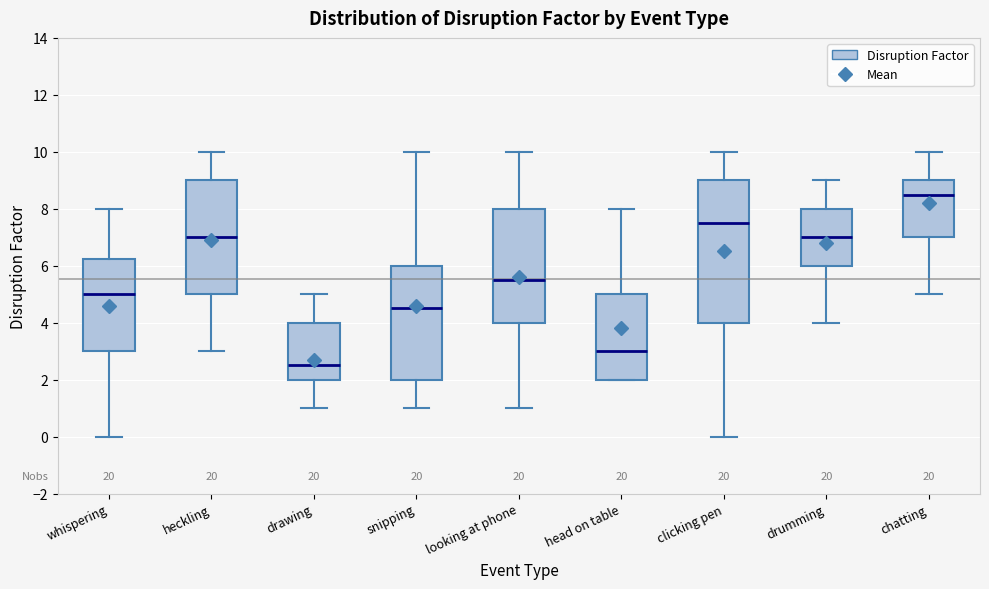

Reading left to right, read every box against the y-axis: the position of its median line, the range the box covers, and the ends of its whiskers. The values are not printed on the chart, so give them approximately, as read against the axis.

whispering: median 5.0, box 3.0 to 6.2, whiskers 0.0 to 8.0
heckling: median 7.0, box 5.0 to 9.0, whiskers 3.0 to 10.0
drawing: median 2.6, box 2.0 to 4.0, whiskers 1.0 to 5.0
snipping: median 4.6, box 2.0 to 6.0, whiskers 1.0 to 10.0
looking at phone: median 5.6, box 4.0 to 8.0, whiskers 1.0 to 10.0
head on table: median 3.0, box 2.0 to 5.0, whiskers 2.0 to 8.0
clicking pen: median 7.6, box 4.0 to 9.0, whiskers 0.0 to 10.0
drumming: median 7.0, box 6.0 to 8.0, whiskers 4.0 to 9.0
chatting: median 8.6, box 7.0 to 9.0, whiskers 5.0 to 10.0